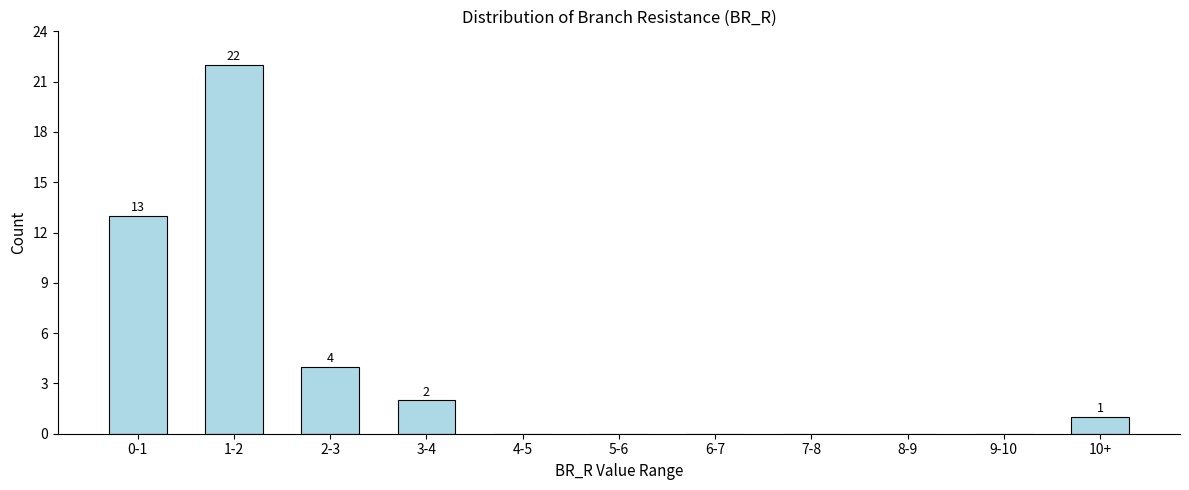

Reading left to right, transcribe all the data shown in this chart.

0-1=13	1-2=22	2-3=4	3-4=2	4-5=0	5-6=0	6-7=0	7-8=0	8-9=0	9-10=0	10+=1